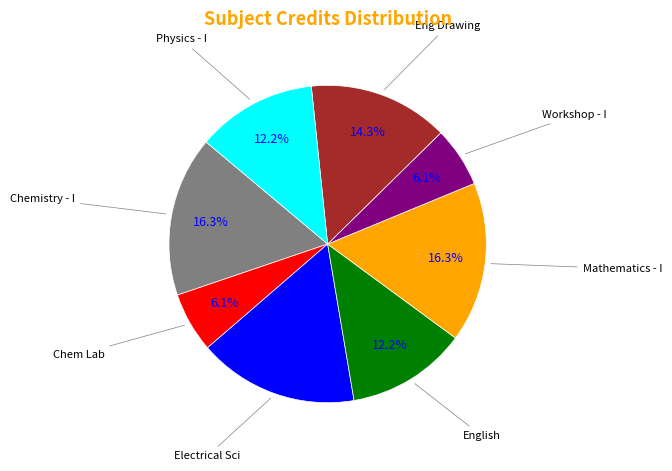

Is there a majority slice in this chart?

No